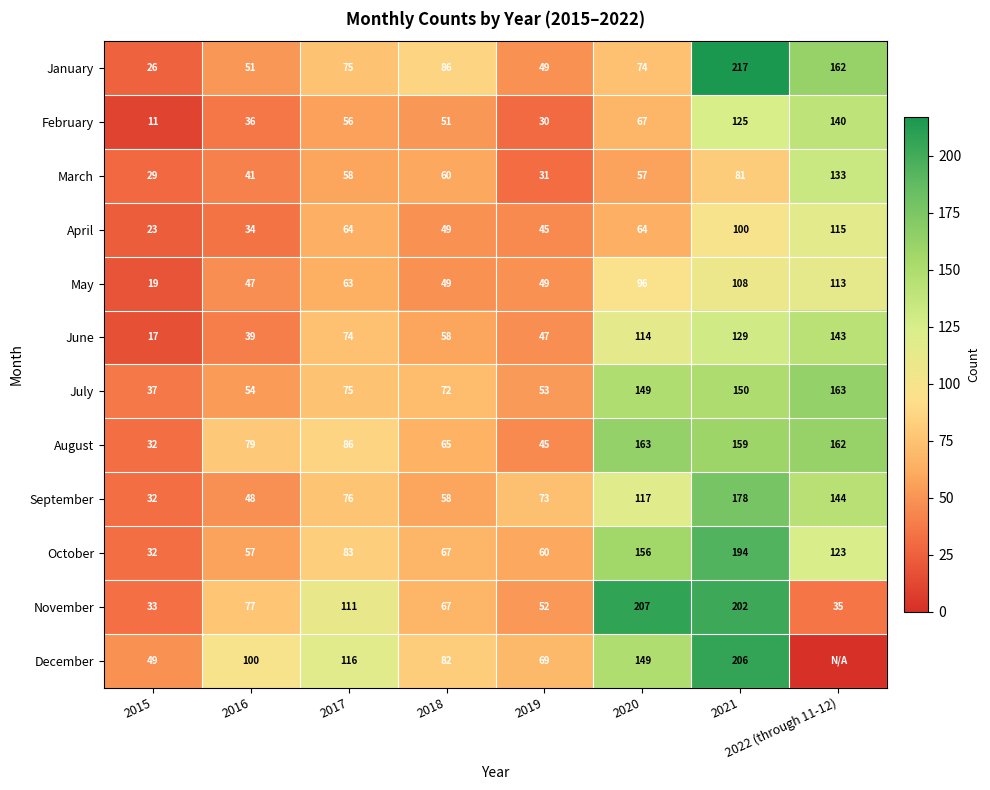

What value does the March series have at 2017, to the nearest 10?

60